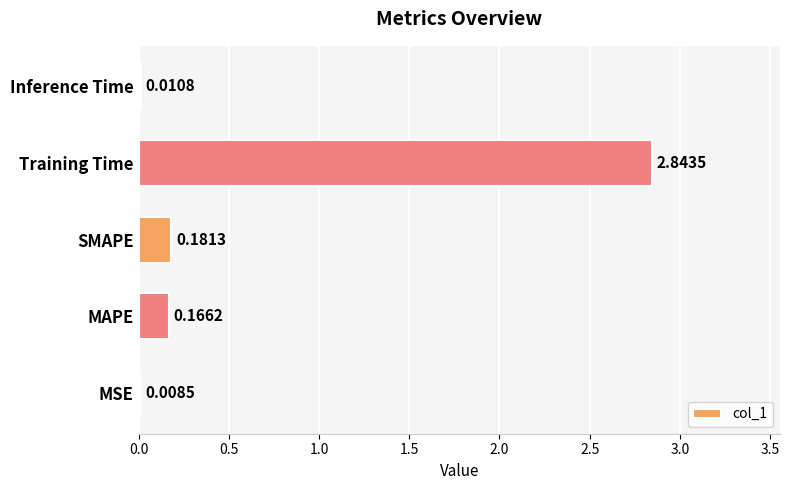

Between MSE and MAPE, which is larger?

MAPE